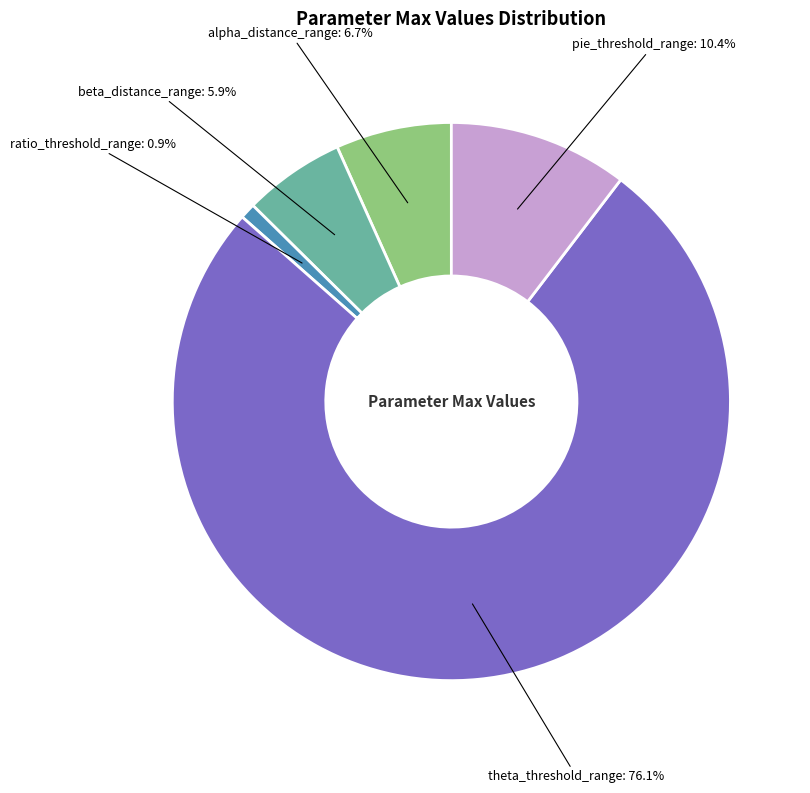

Is there a majority slice in this chart?

Yes